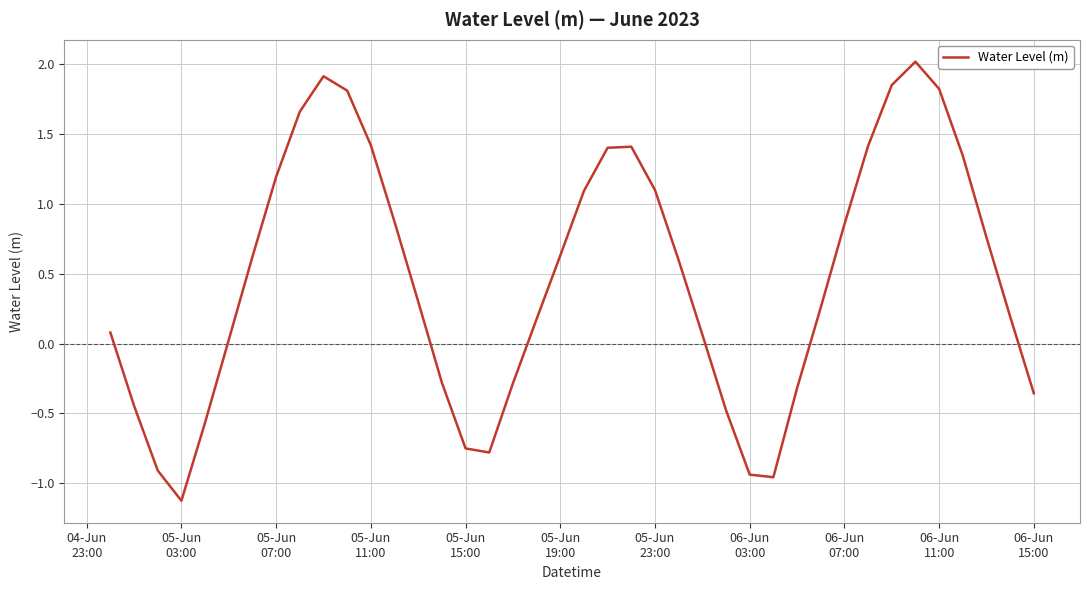

What is the greatest value displayed?

2.0